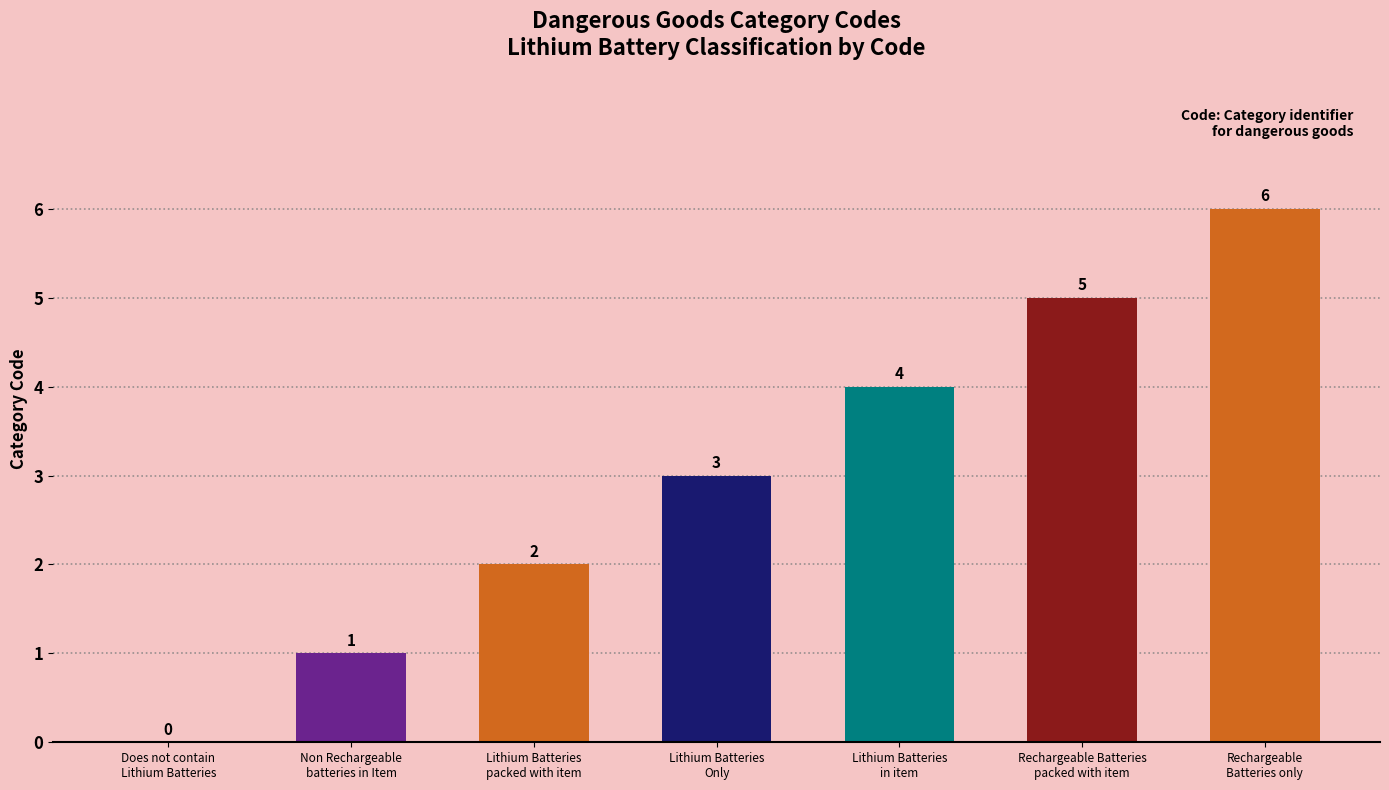

What value does the data have at Rechargeable Batteries
packed with item?

5